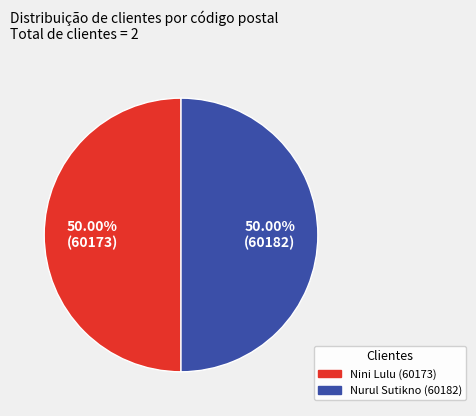

What is the ratio of the value at Nini Lulu (60173) to the value at Nurul Sutikno (60182)?

1.0